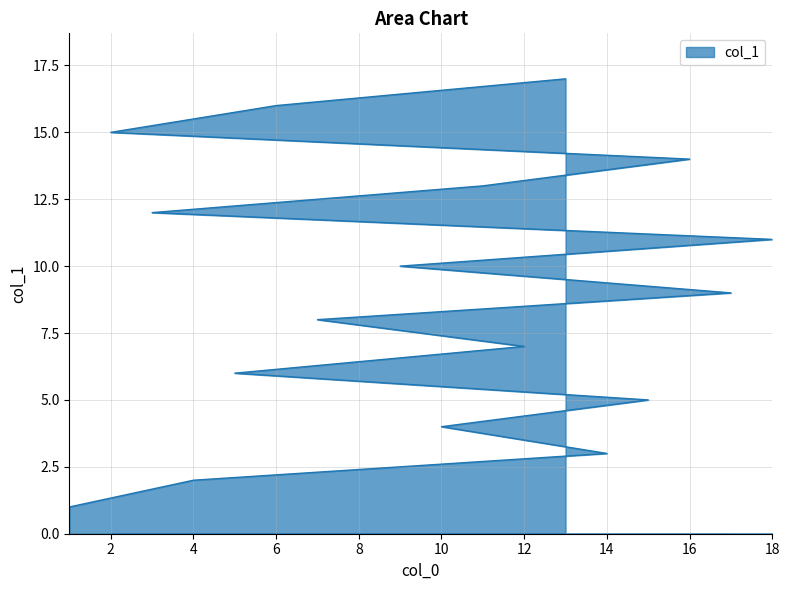

At which category does the chart reach its peak across all series?

13